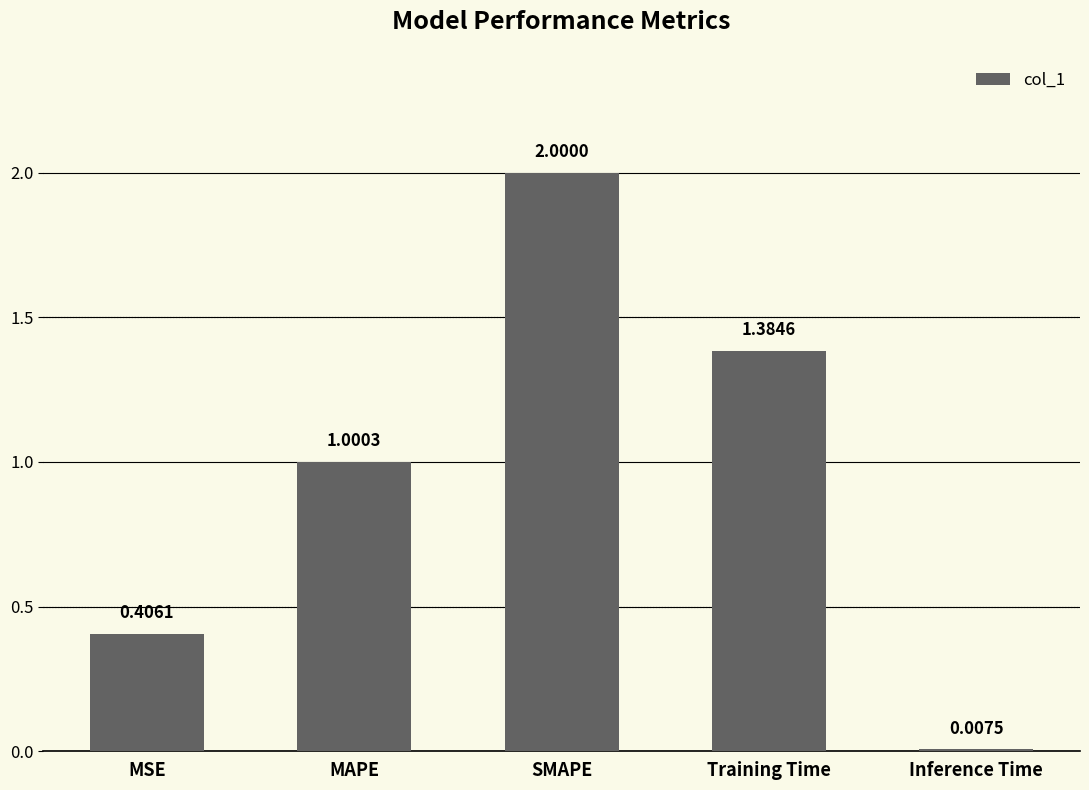

Rank the categories by value from lowest to highest.

Inference Time, MSE, MAPE, Training Time, SMAPE